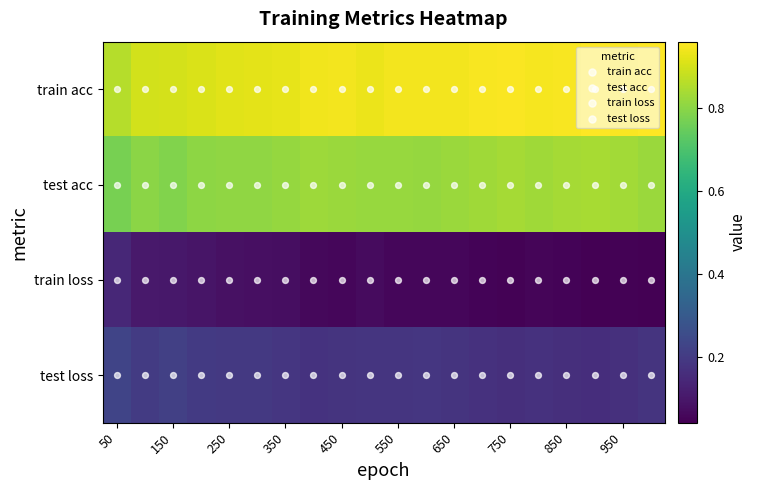

At which label does test loss reach its peak?

50